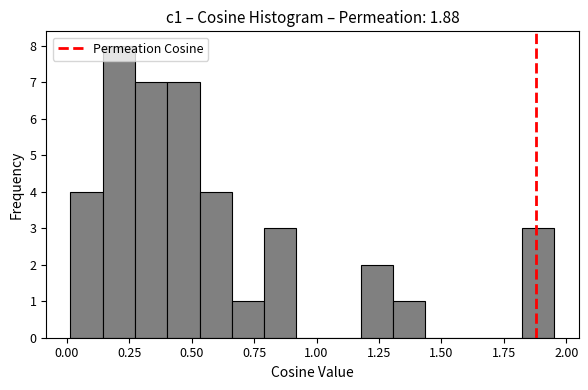

Read against the x-axis, roughly where is the centre of the tallest bar?

0.20